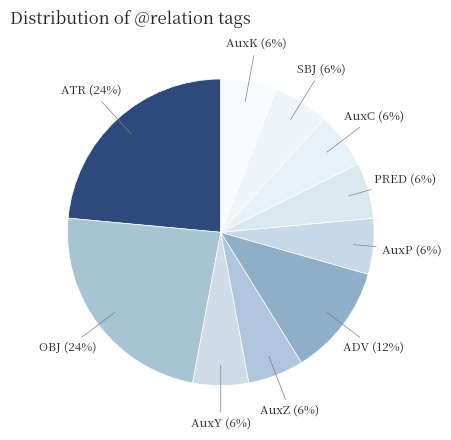

What is the ratio of the value at AuxY to the value at SBJ?

1.0